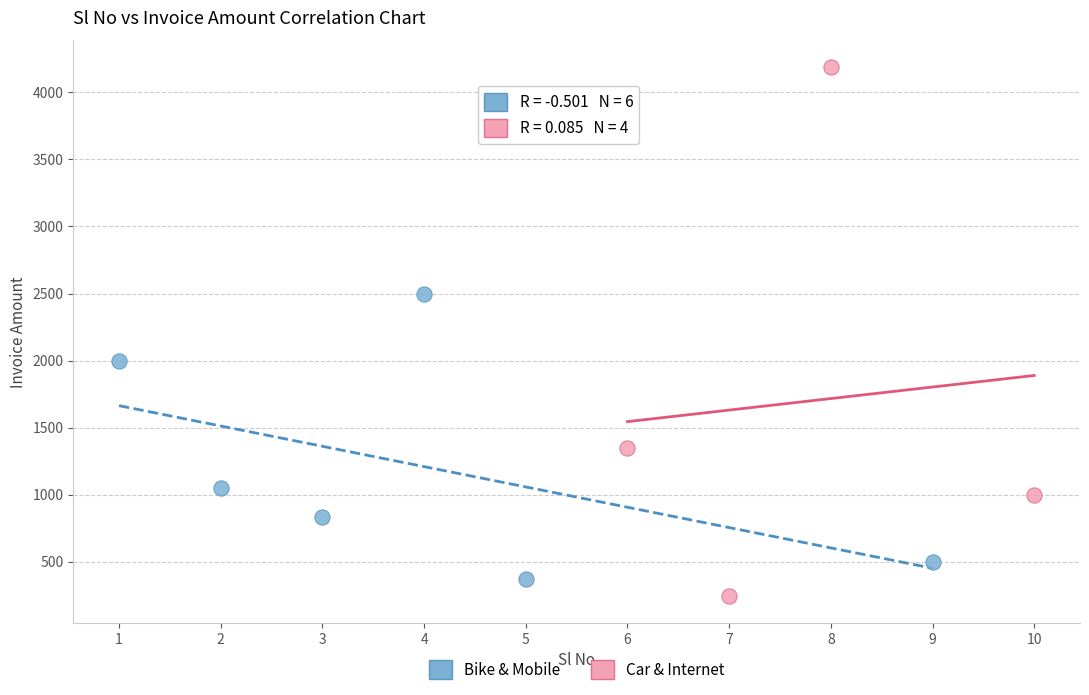

Which series has the largest Y range (max minus min)?

Car & Internet